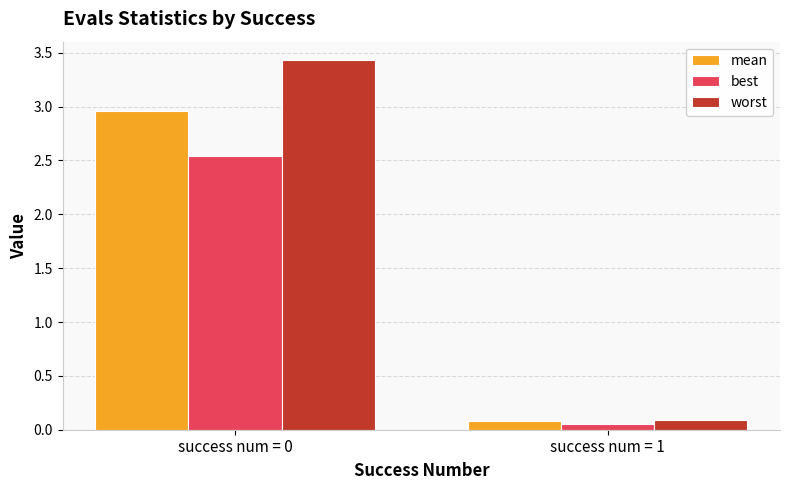

How many data points in mean are less than 2?

1